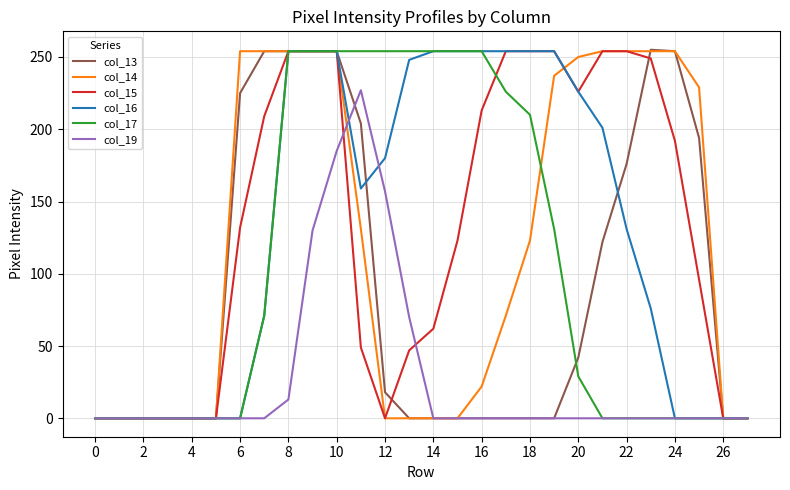

What is the difference between the maximum and minimum values in the col_16 series?

254